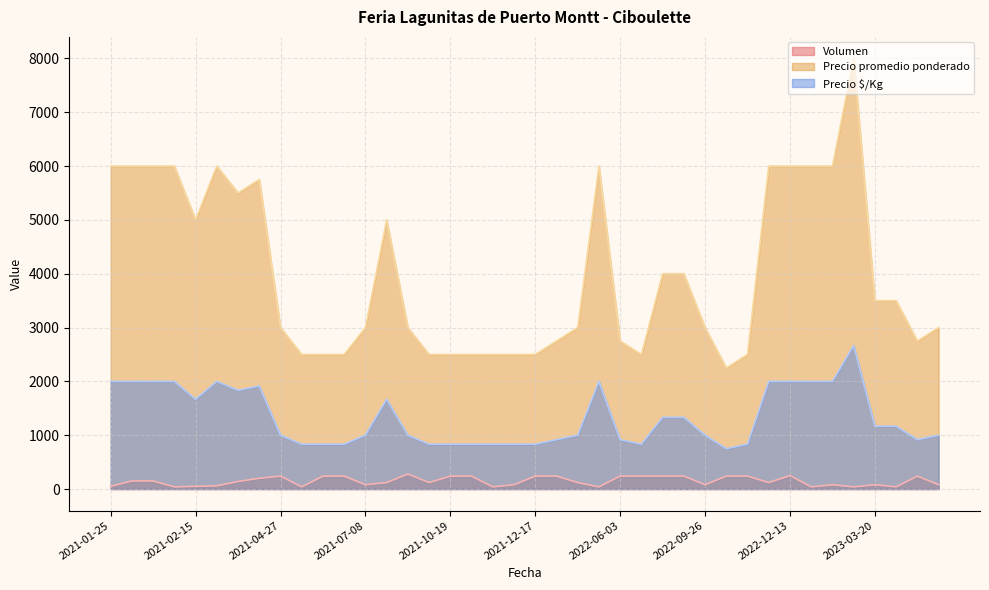

Rank the series by their maximum value, from lowest to highest.

Volumen, Precio $/Kg, Precio promedio ponderado